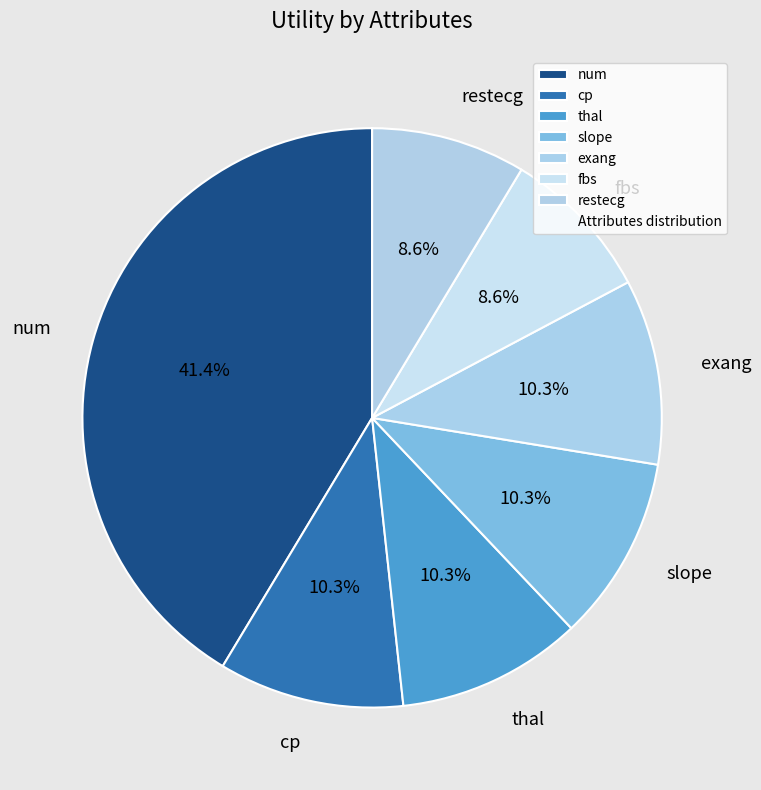

Is the sum of slope and fbs greater than half?

No